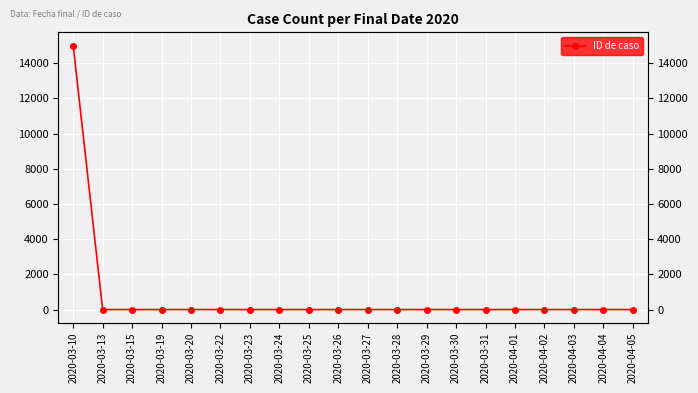

Reading right to left, transcribe all the data shown in this chart.

1	1	1	1	1	1	1	1	1	1	1	1	1	1	1	1	1	1	1	15001